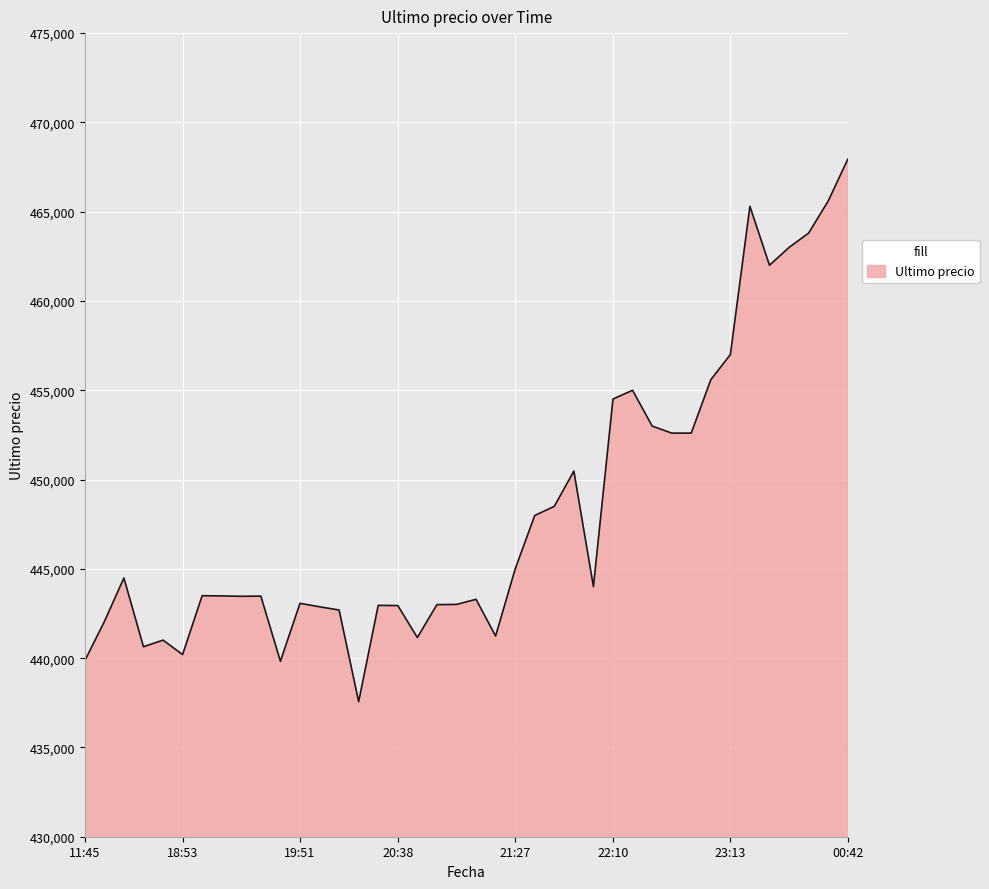

What is the maximum value shown in the chart?

467932